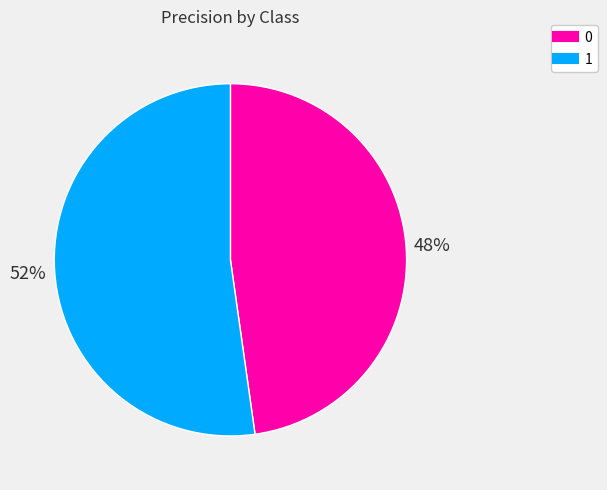

What percentage is the 1 slice, to the nearest percent?

52%